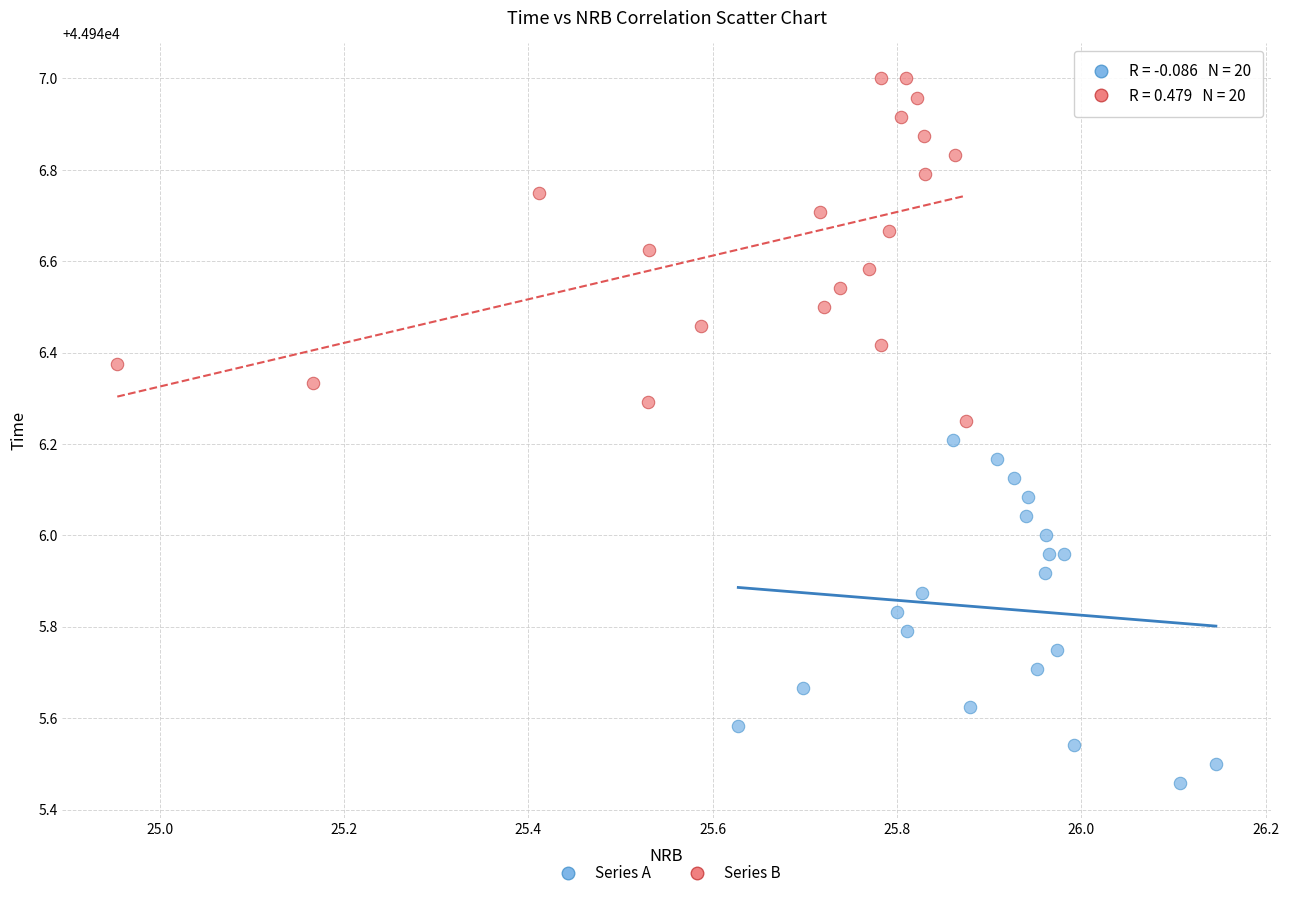

Which series reaches the minimum Y coordinate?

Series A